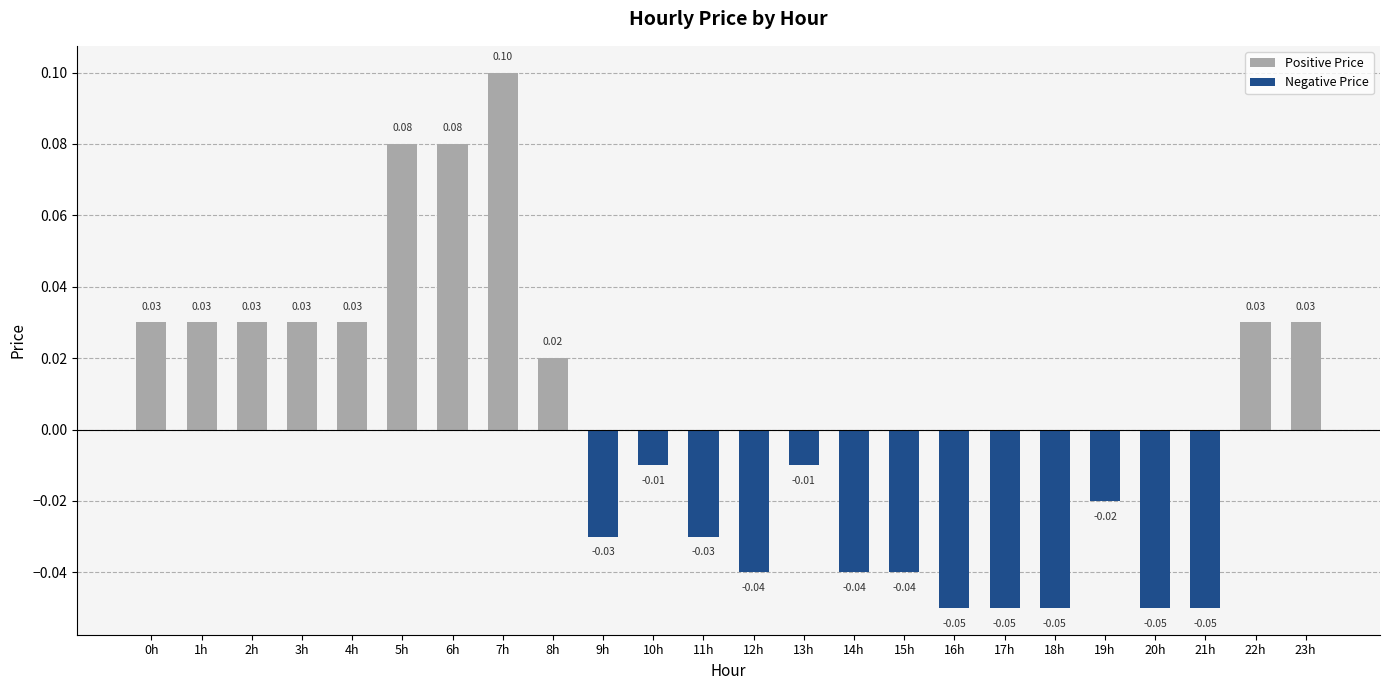

What is the label of the 6th bar from the left?

5h